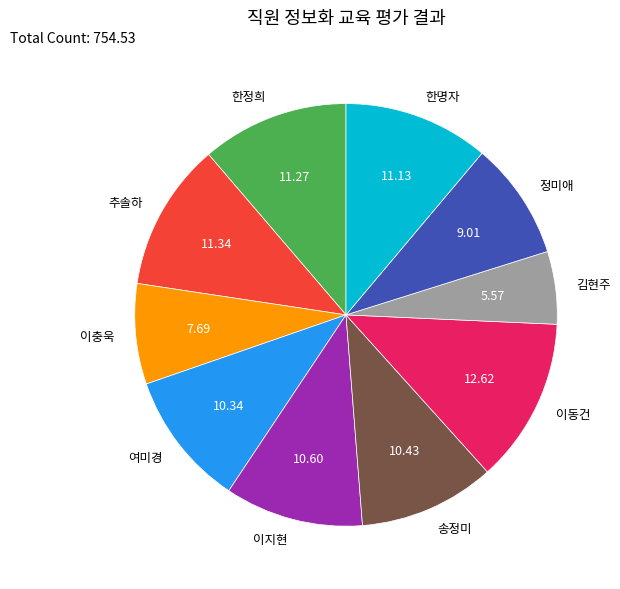

Is there any slice that represents more than half of the pie?

No